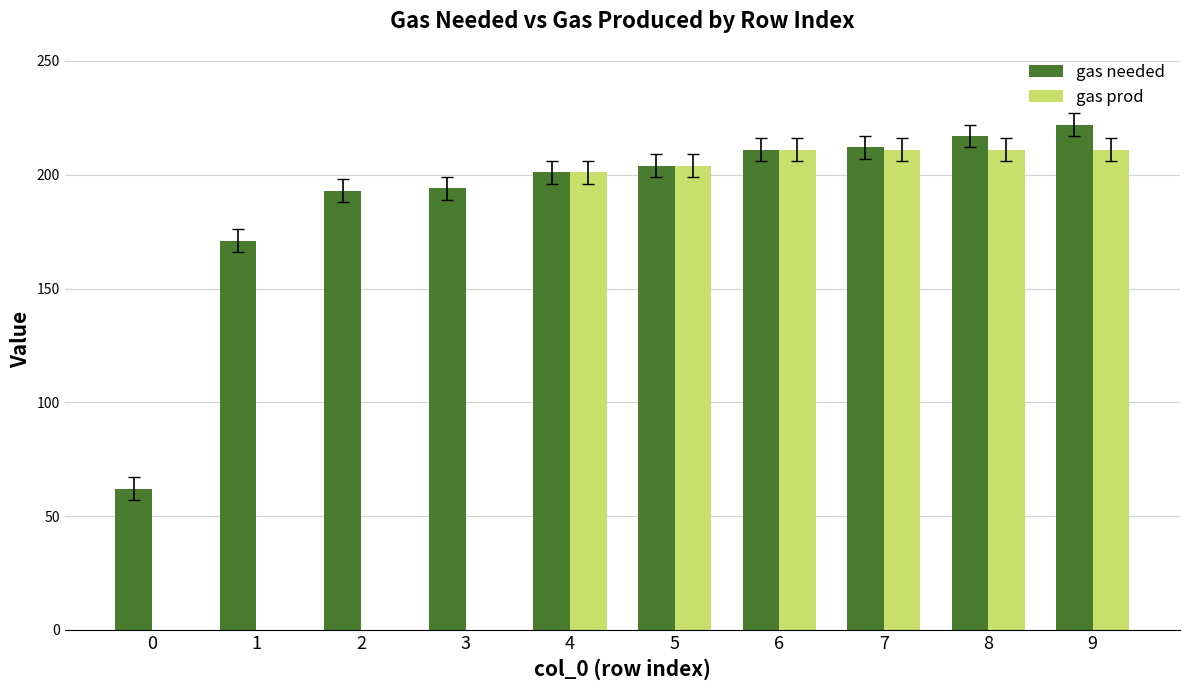

Which series has the largest total across all categories?

gas needed